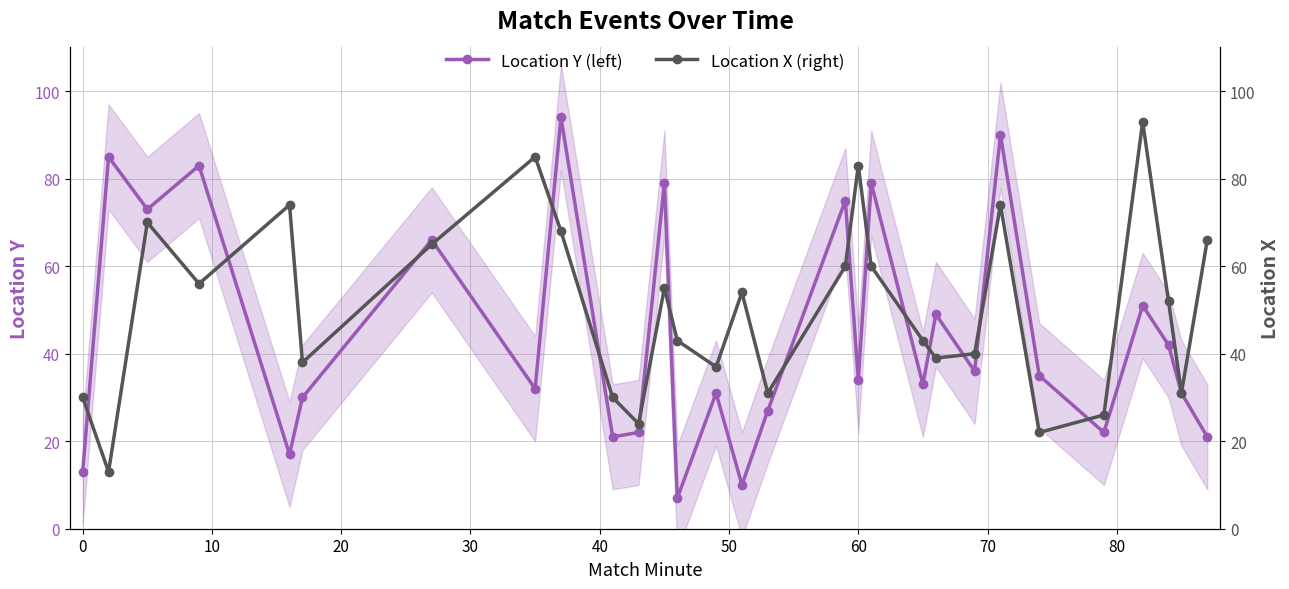

What is the maximum value for Location Y (left)?

94